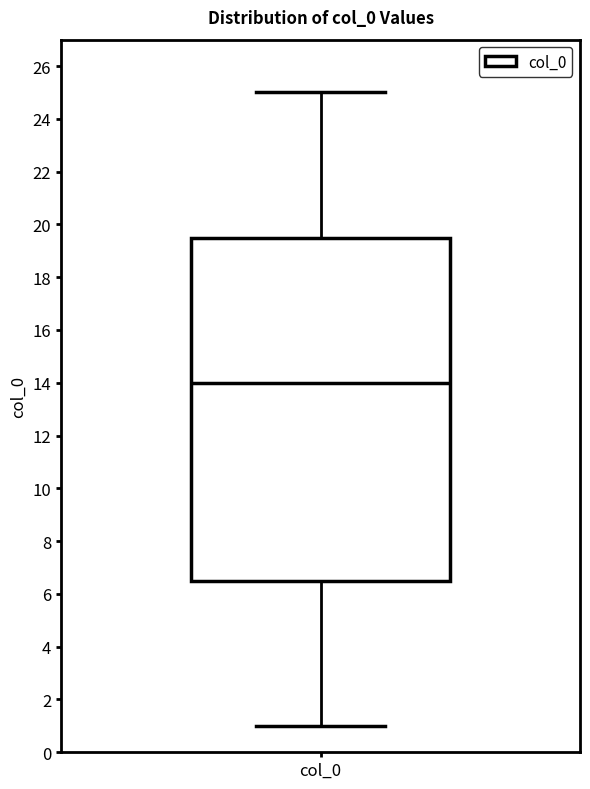

Where does the median line of the box for col_0 sit on the y-axis? The values are not printed on the chart, so give them approximately, as read against the axis.

14.0